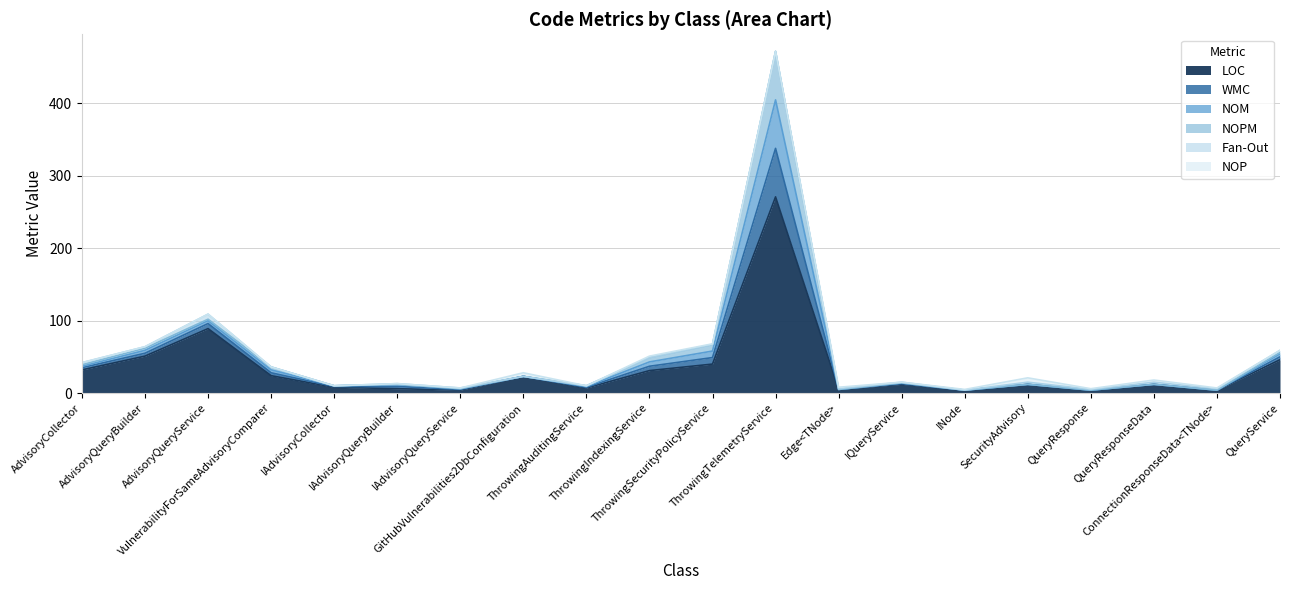

What is the value of the NOM point at the 6th from the left?

13